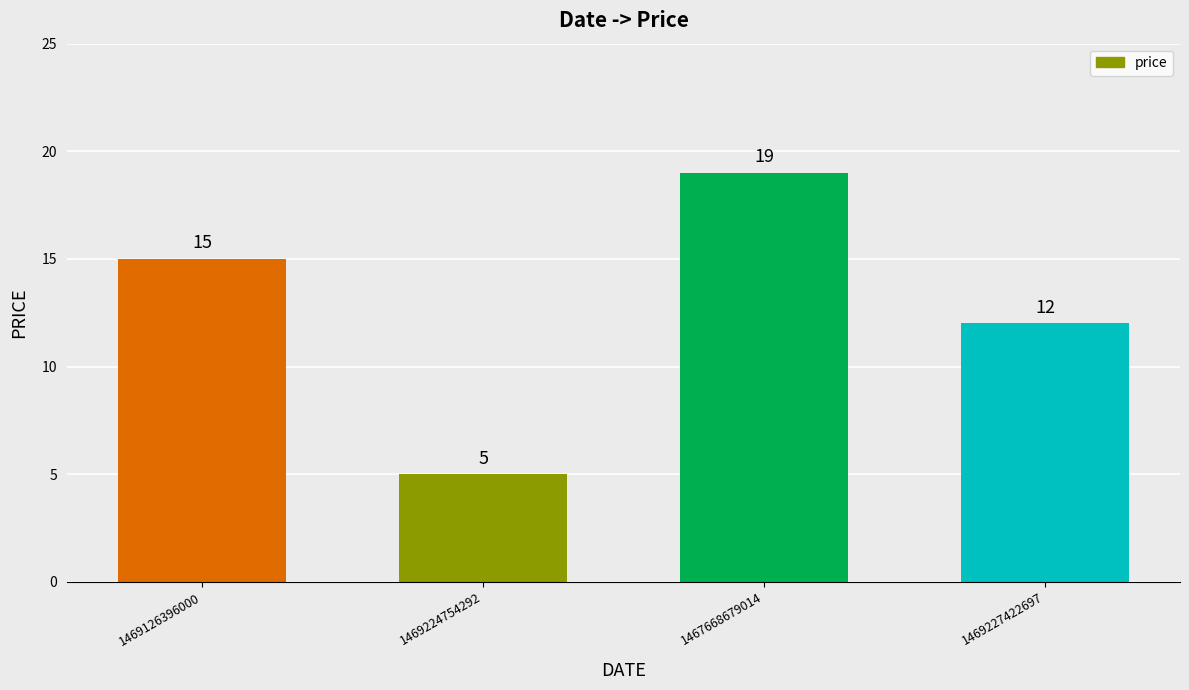

Which has a higher value, 1469126396000 or 1469224754292?

1469126396000